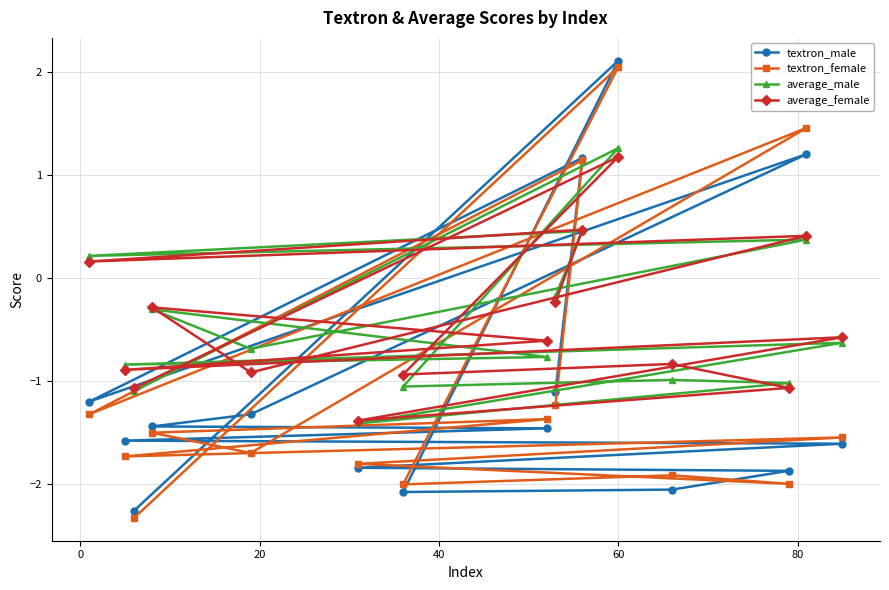

What is the minimum value shown in the chart?

-2.3